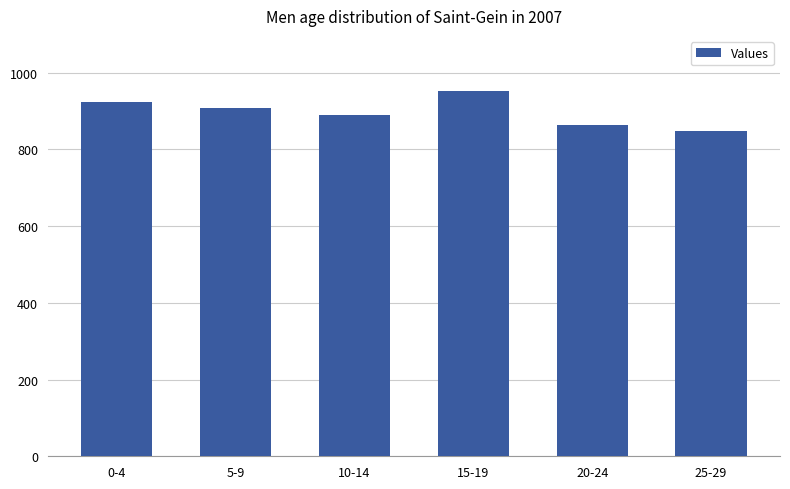

The chart shows a value of 864 at 20-24. True or false?

True